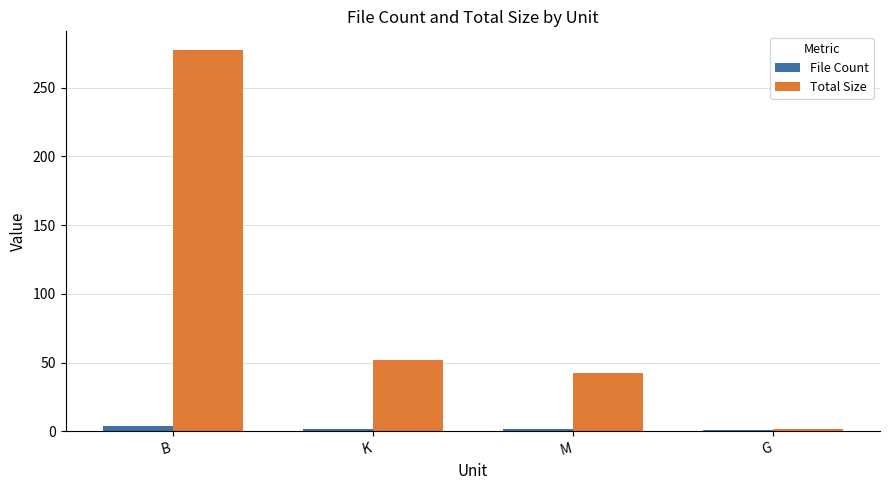

Are the bars grouped side by side (vs. stacked)?

Yes